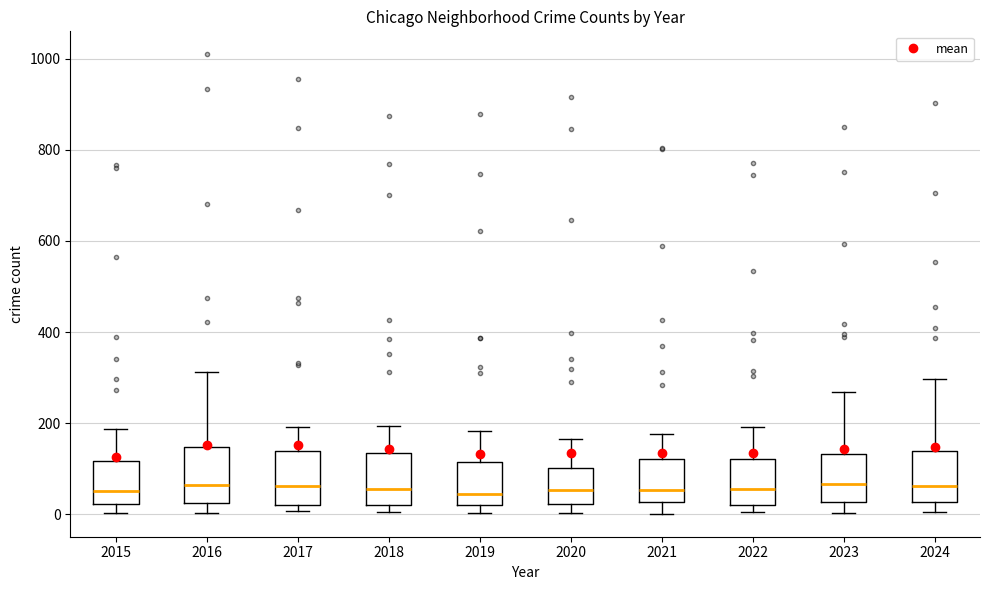

Reading left to right, transcribe this box plot: for each box, give where its median line is, the range the box spans, and where its two whiskers end, as read against the y-axis. The values are not printed on the chart, so give them approximately, as read against the axis.

2015: median 60, box 20 to 120, whiskers 0 to 180
2016: median 60, box 20 to 140, whiskers 0 to 320
2017: median 60, box 20 to 140, whiskers 0 to 200
2018: median 60, box 20 to 140, whiskers 0 to 200
2019: median 40, box 20 to 120, whiskers 0 to 180
2020: median 60, box 20 to 100, whiskers 0 to 160
2021: median 60, box 20 to 120, whiskers 0 to 180
2022: median 60, box 20 to 120, whiskers 0 to 200
2023: median 60, box 20 to 140, whiskers 0 to 260
2024: median 60, box 20 to 140, whiskers 0 to 300